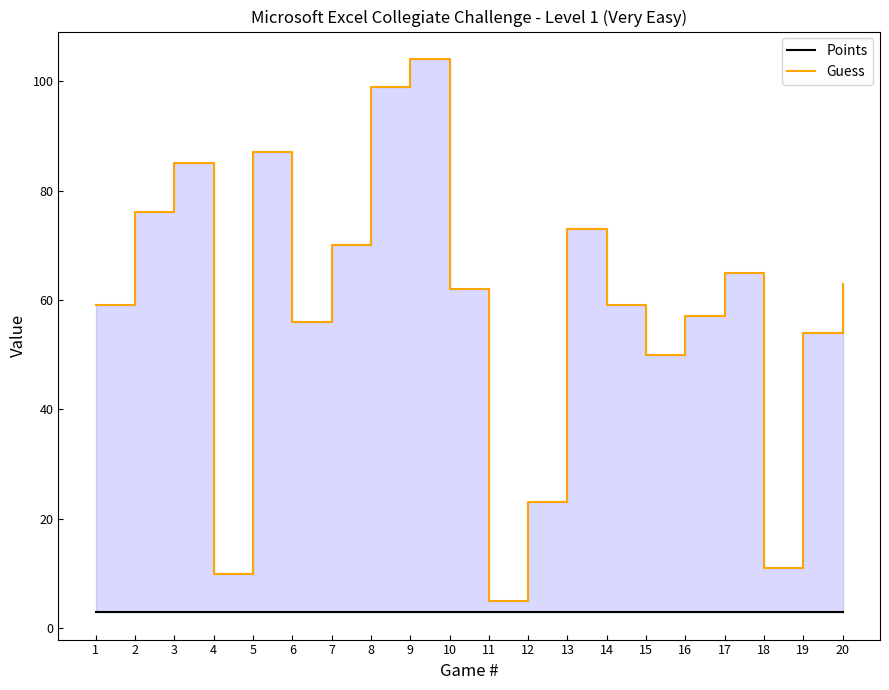

What are all the series names shown in the legend?

Points, Guess